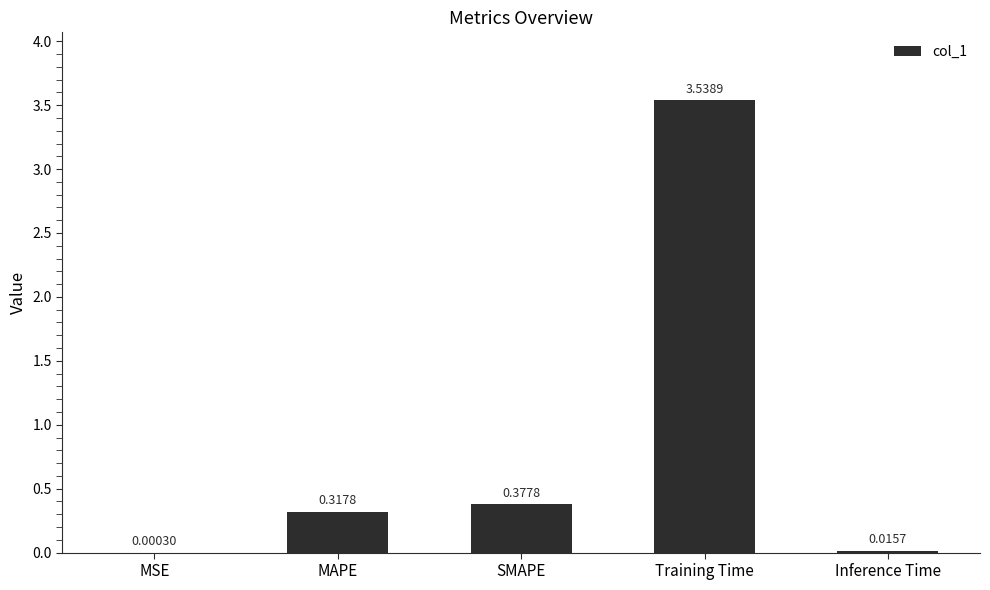

What is the sum of all values?

4.3